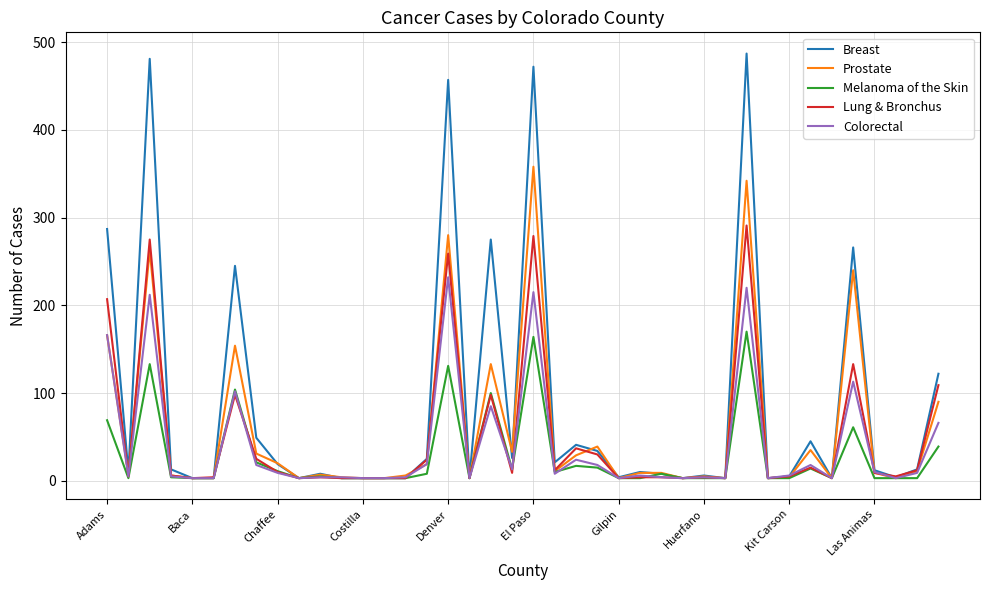

List the series in order of their peak value, highest first.

Breast, Prostate, Lung & Bronchus, Colorectal, Melanoma of the Skin